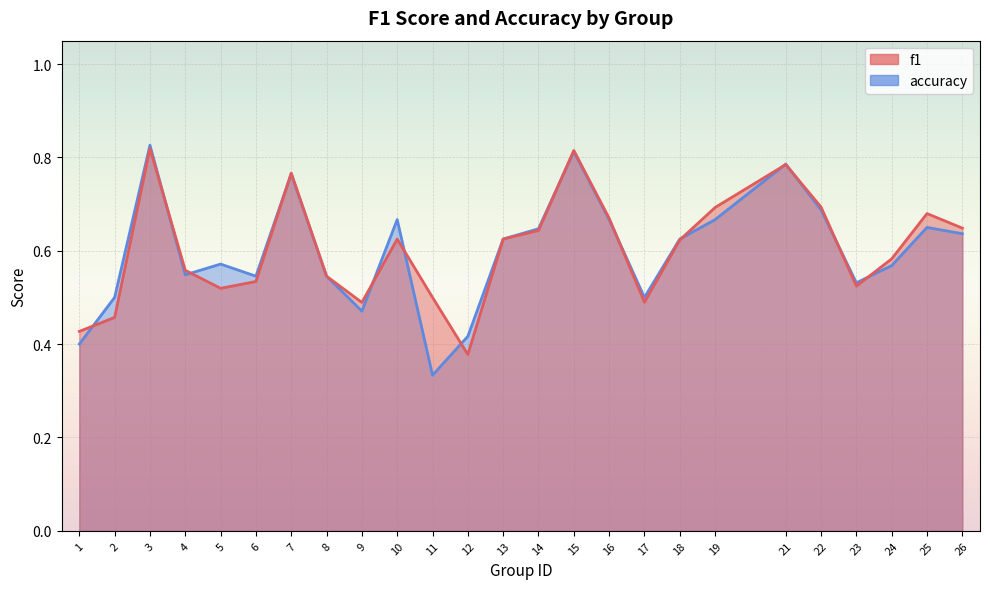

What is the difference between the maximum and minimum values in the accuracy series?

0.5